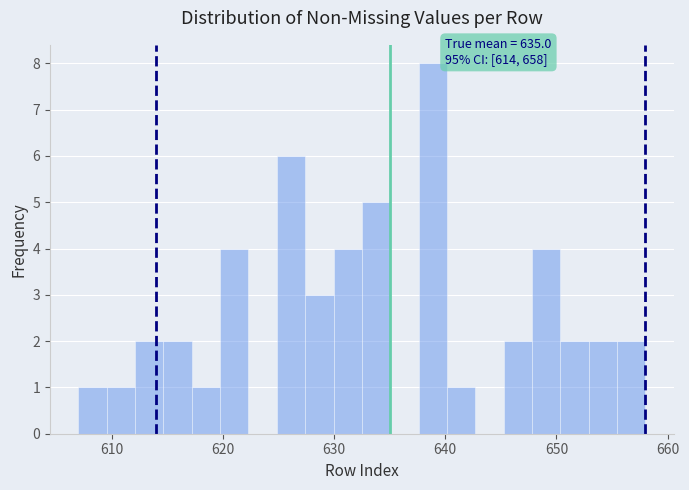

Around what value on the x-axis is the tallest bar? Give the approximate position of its centre, as read against the axis.

639